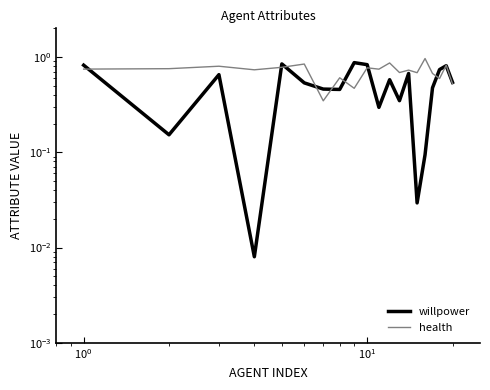

What is the sum of all health values?

14.1